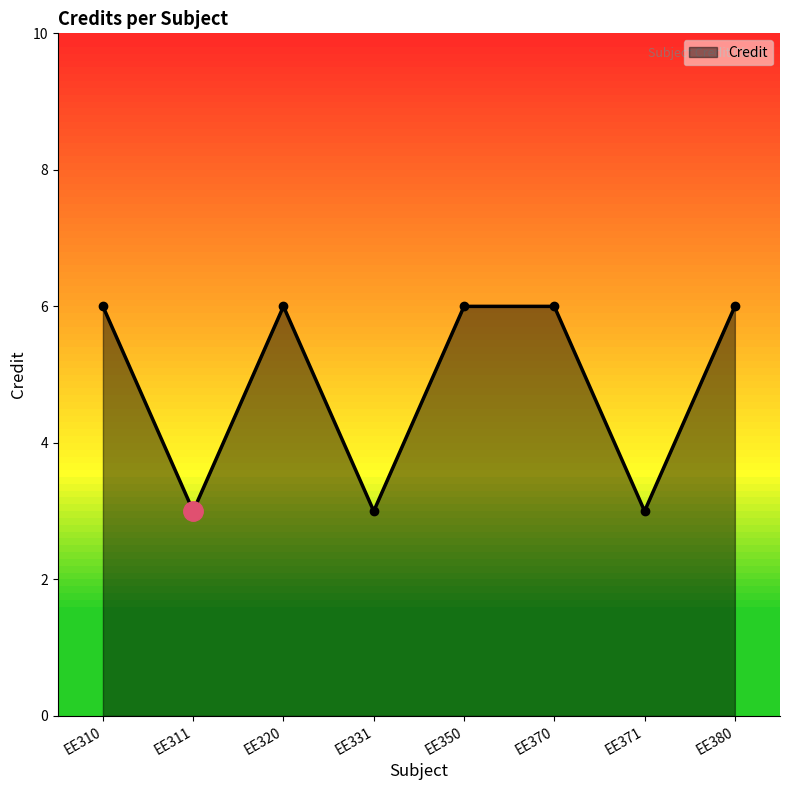

Count the values in the range 3 to 6.

8